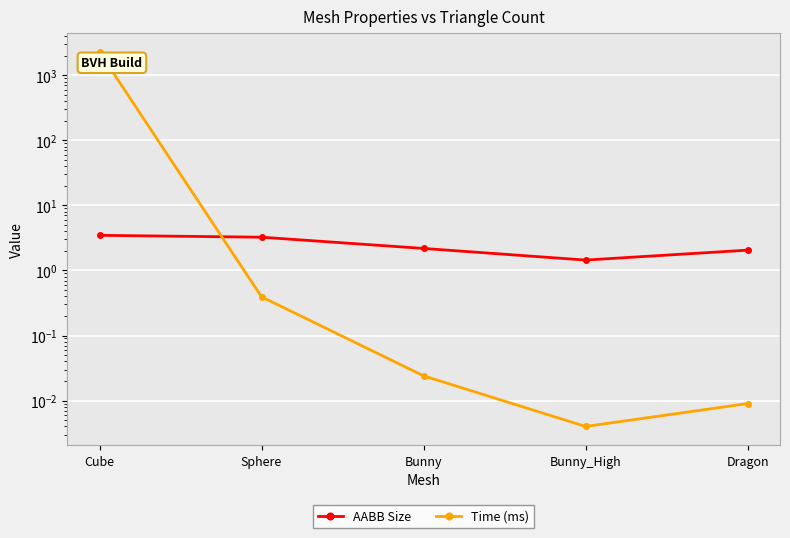

What is the difference between the highest and lowest values at Sphere?

2.8